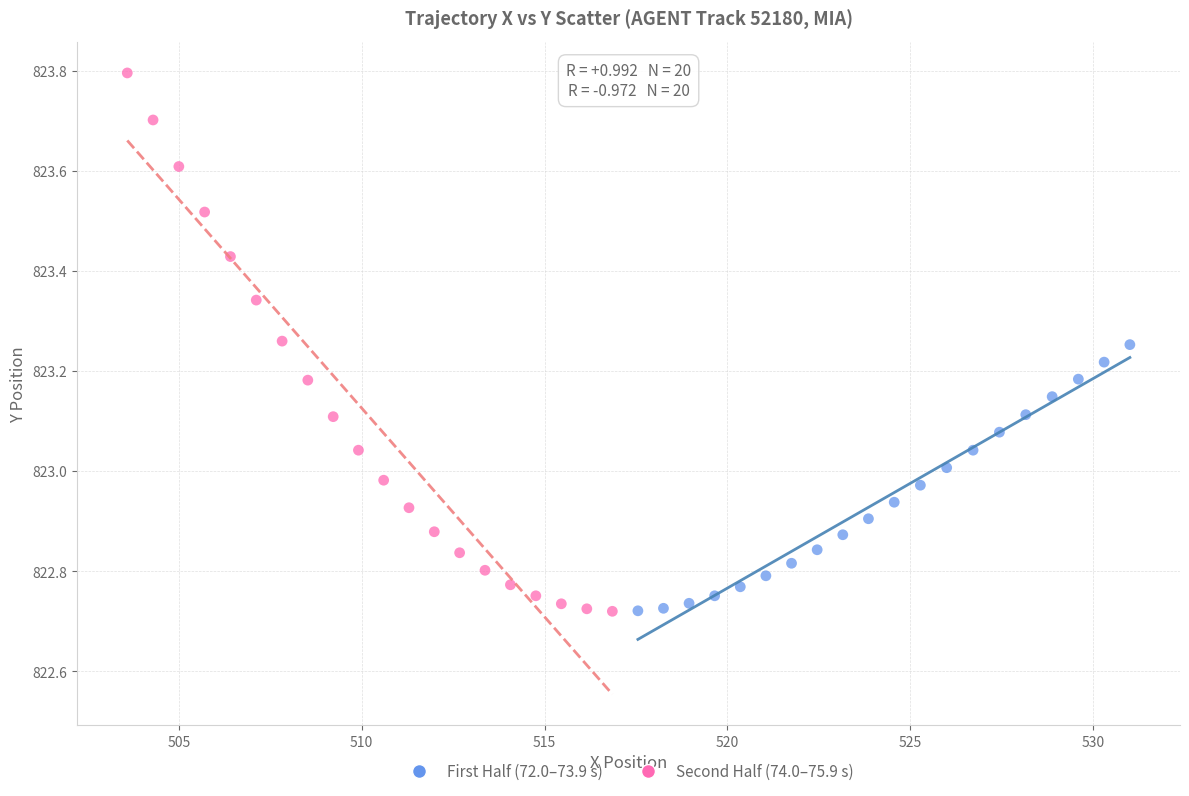

Which series contains the highest Y value?

Second Half (74.0–75.9 s)